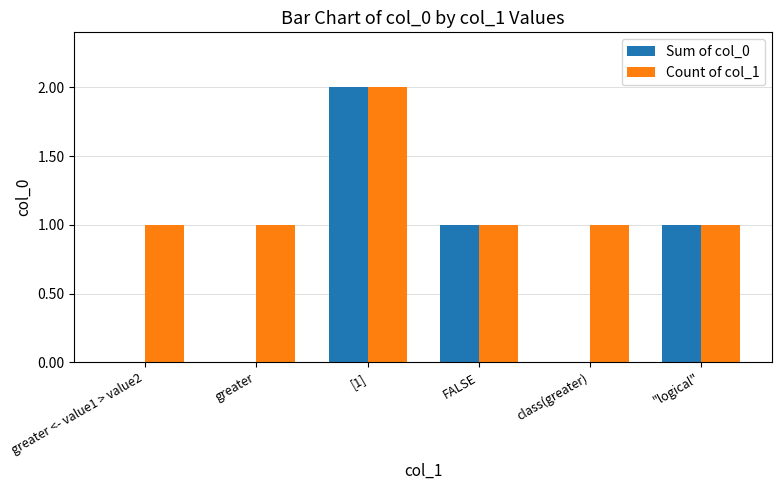

Reading right to left, what are all the values shown in this chart?

Sum of col_0: 1	0	1	2	0	0
Count of col_1: 1	1	1	2	1	1